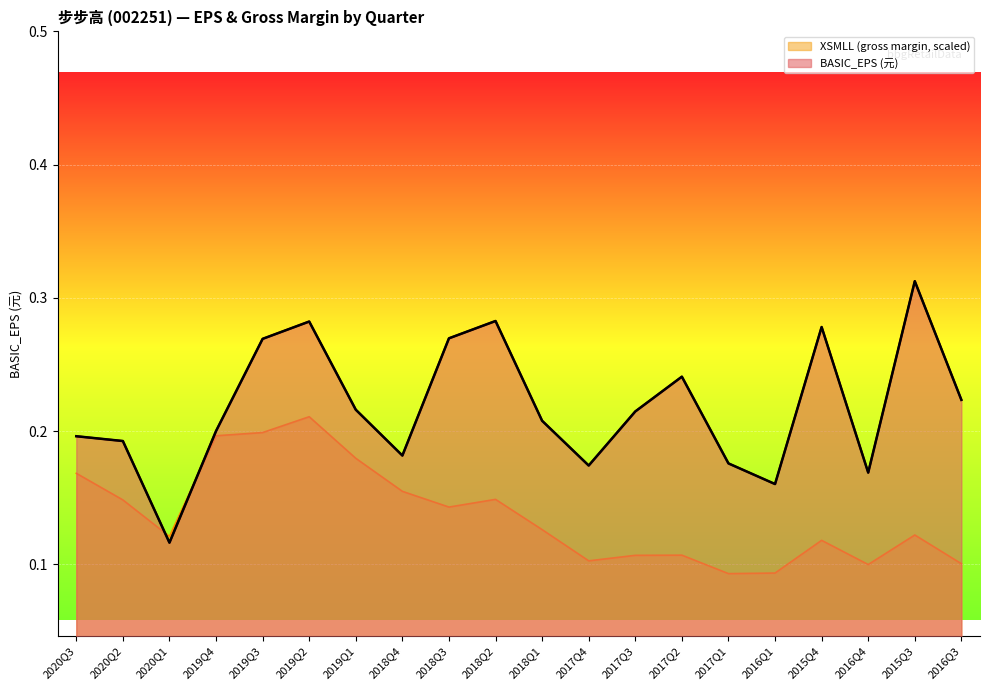

Is it true that BASIC_EPS equals 0.1 at 2018Q3?

False